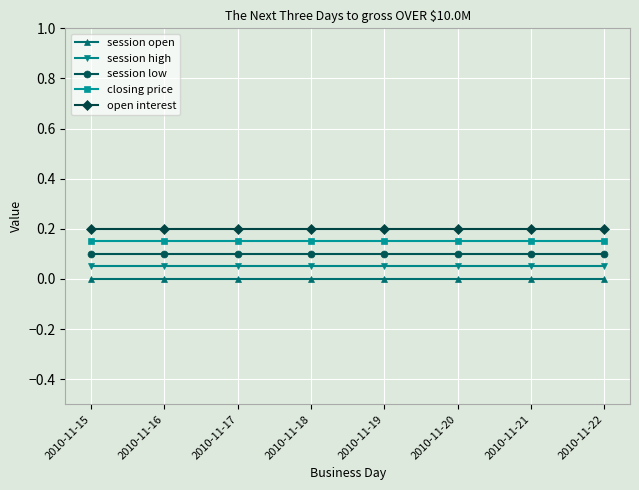

Which has a higher value, 2010-11-22 or 2010-11-16?

2010-11-22